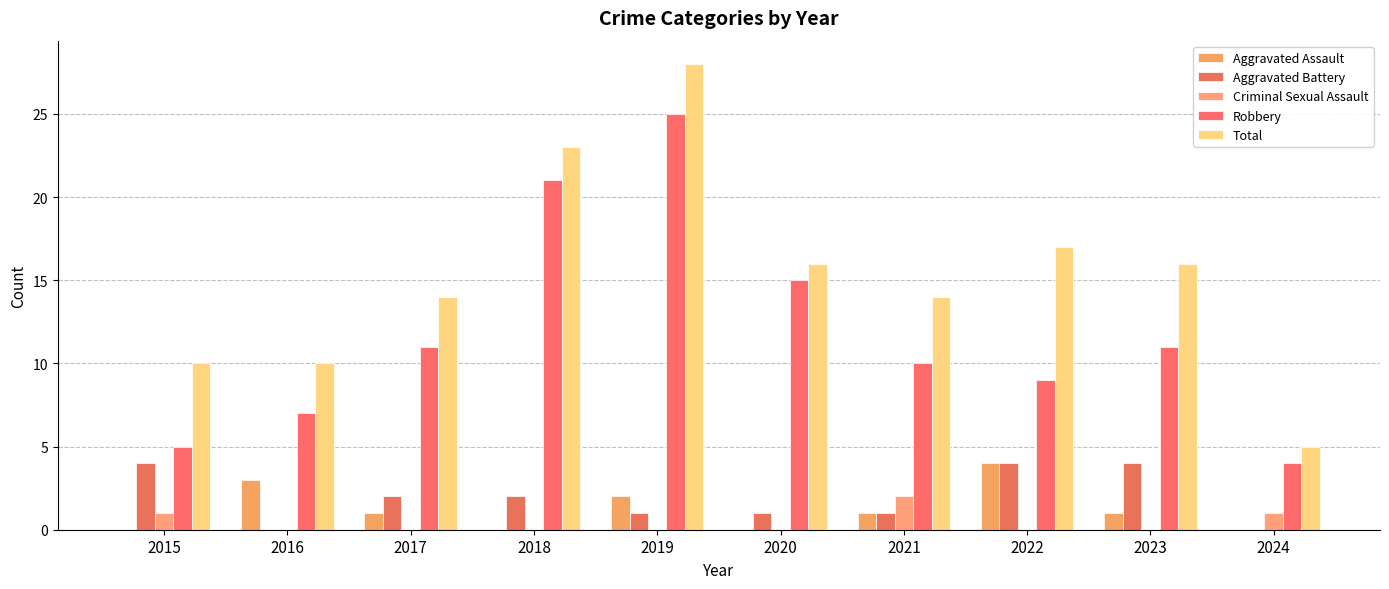

How many series are shown in this chart?

5